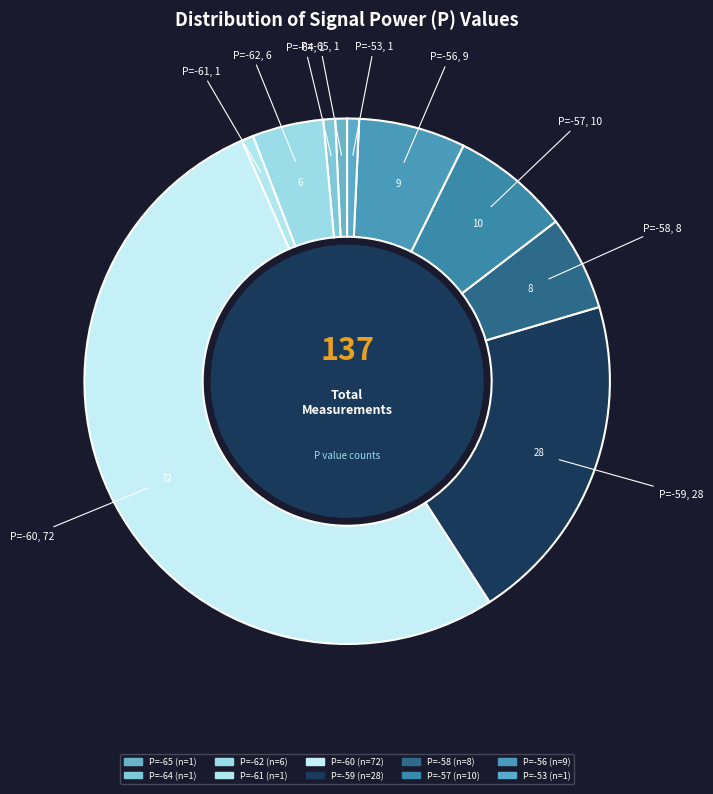

Which category has the smallest portion of the pie?

-65